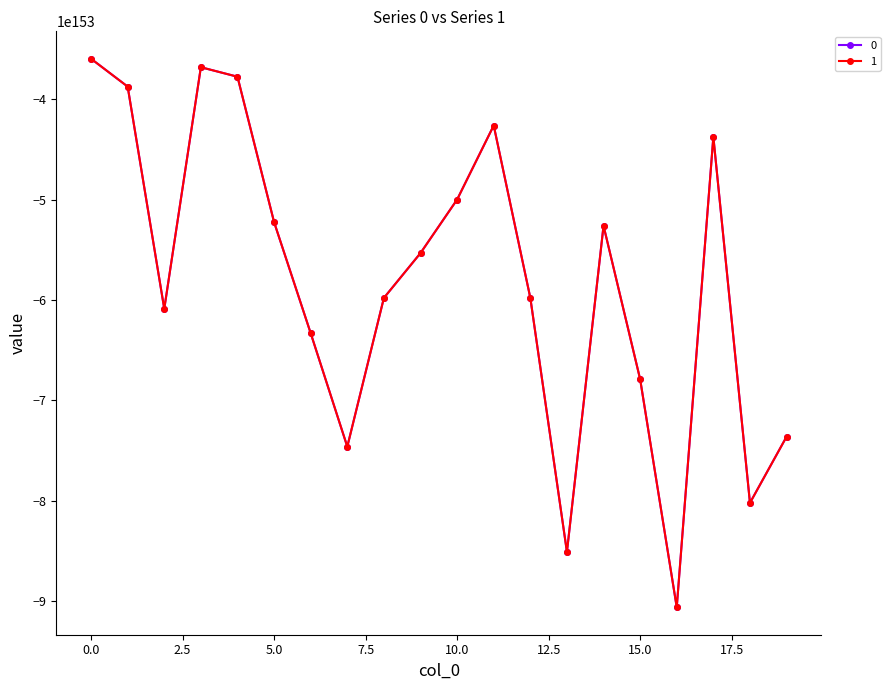

At how many categories does at least one series exceed -6508499300890955424019905331470043497350256521270059181759166939784272127418896339042689660870047186238159991675587590366376341106561302407271424783810560?

14